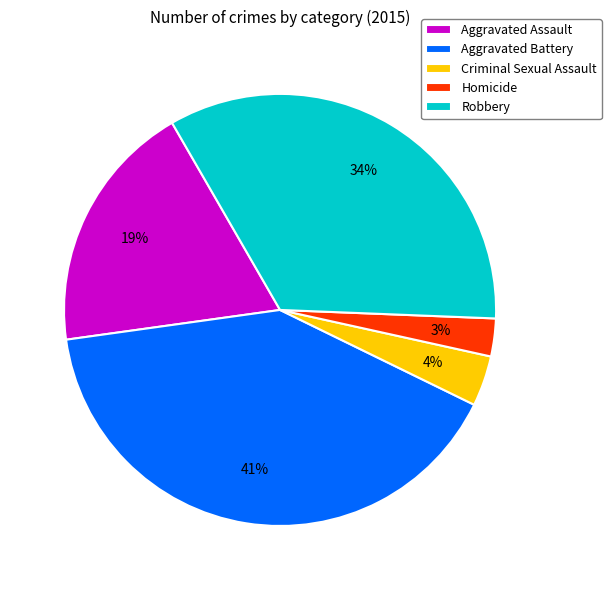

To the nearest percent, what portion does Homicide represent?

3%